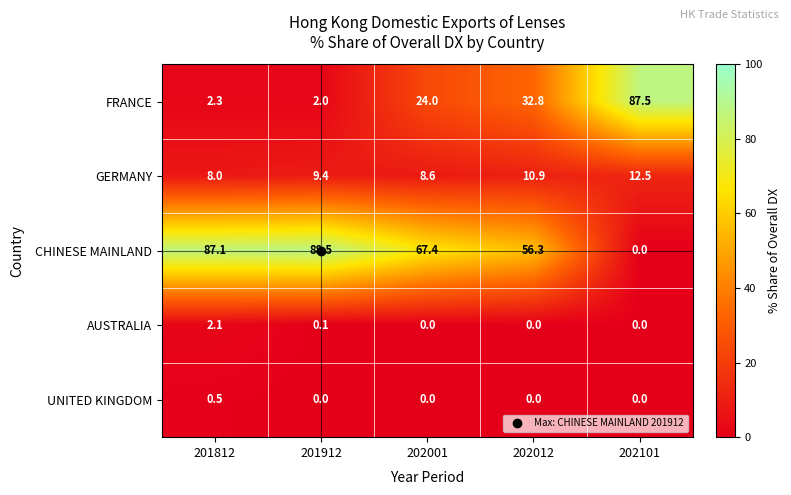

Which series has the largest total across all categories?

CHINESE MAINLAND